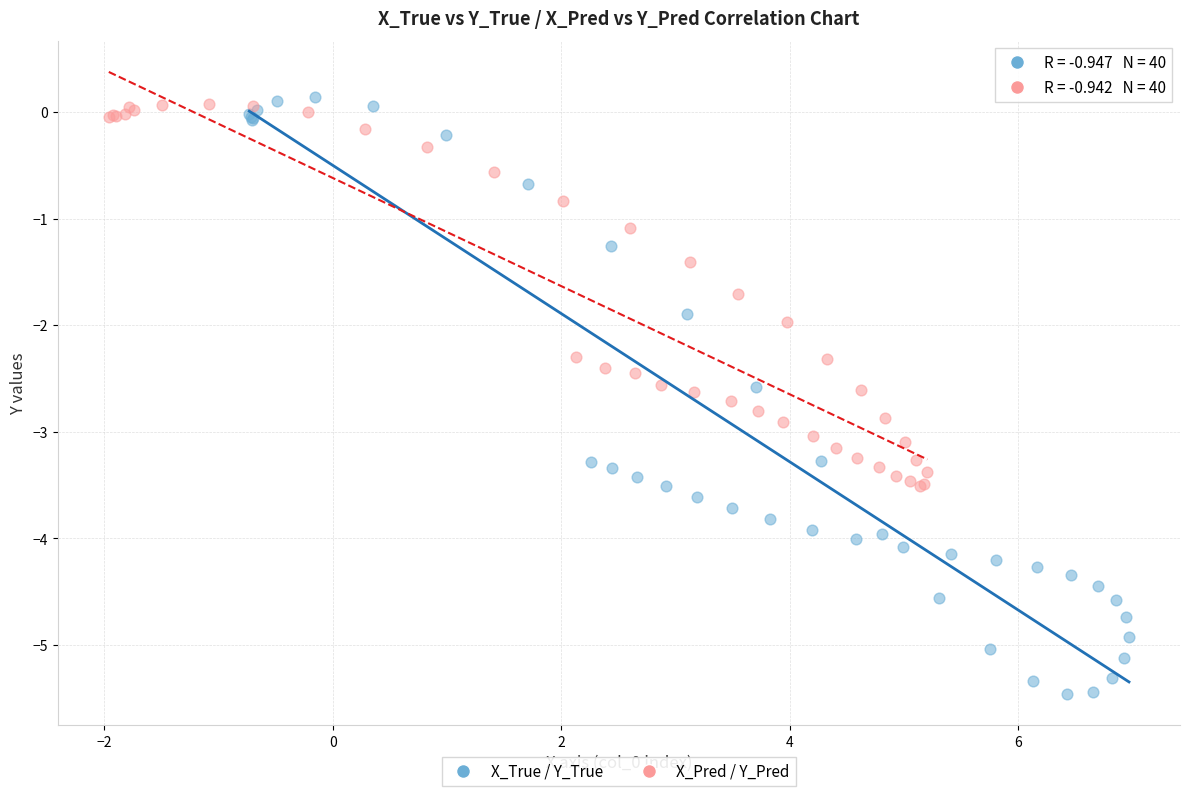

Which series has the widest spread of Y values?

X_True / Y_True